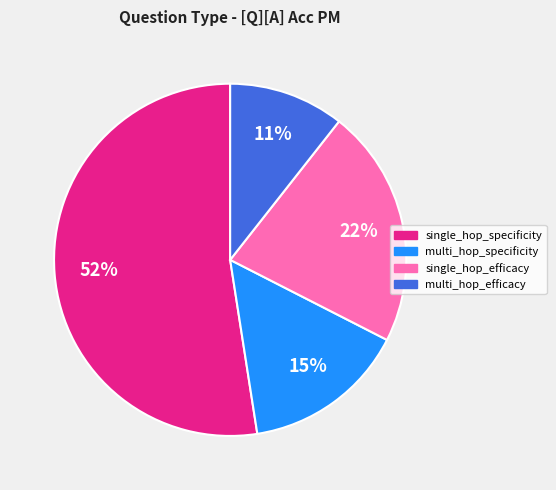

What is the smallest slice in the pie chart?

multi_hop_efficacy